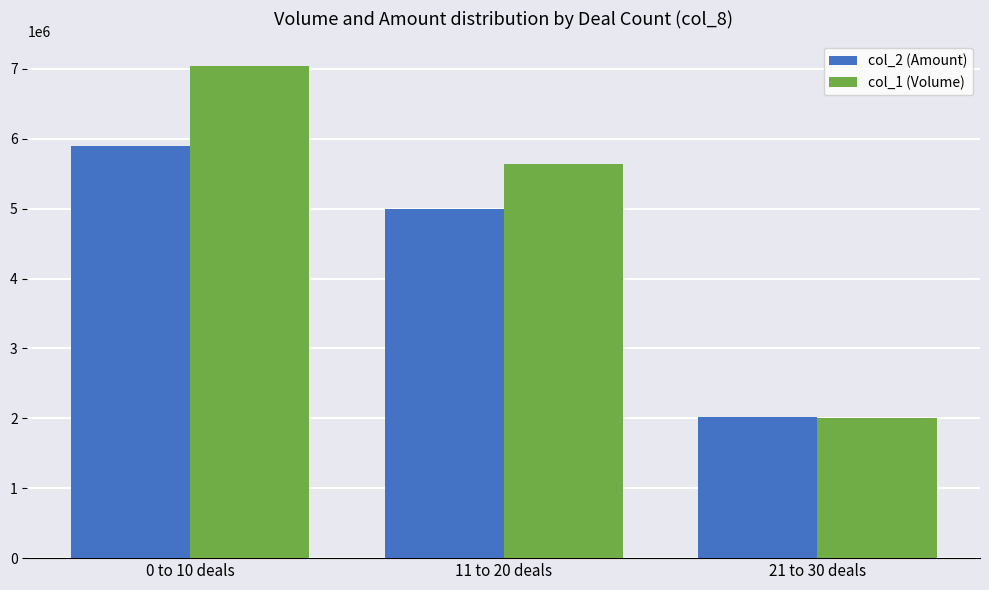

What is the label of the 2nd bar from the right?

11 to 20 deals